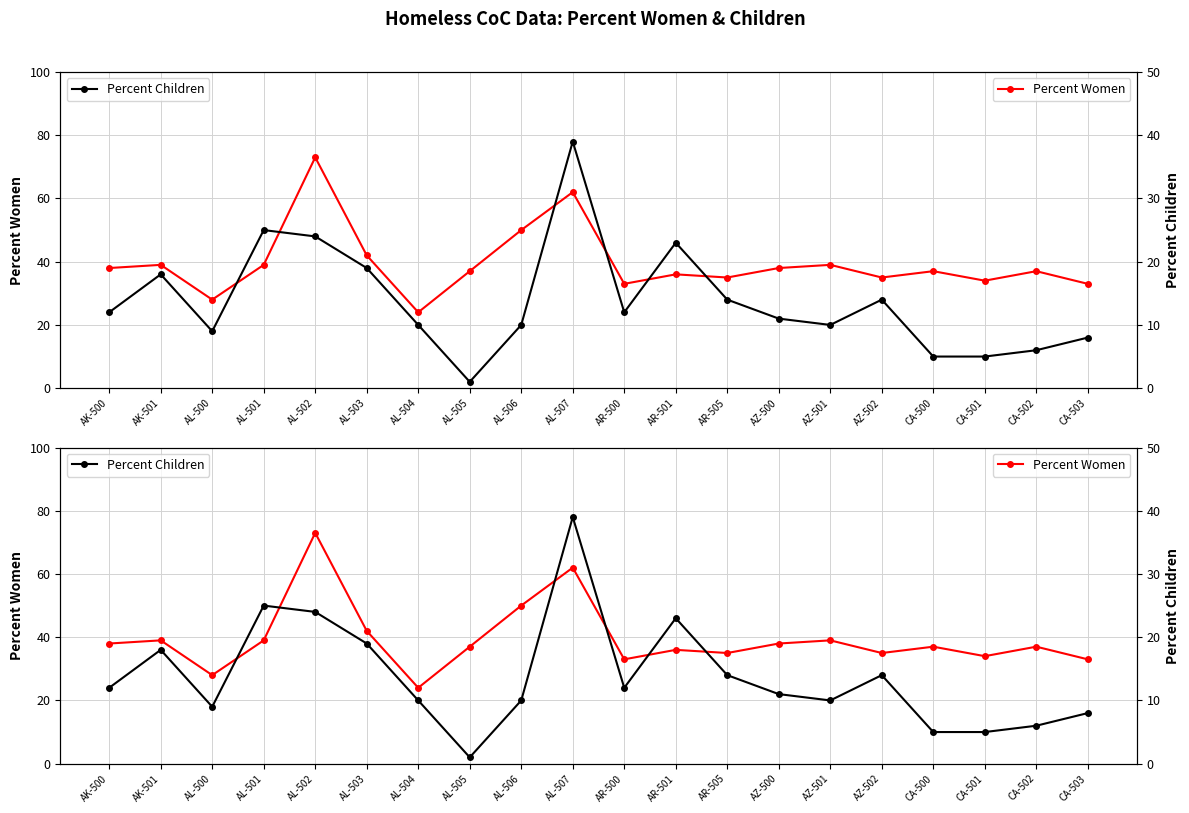

The value of Percent Women at AL-506 is 50. True or false?

True